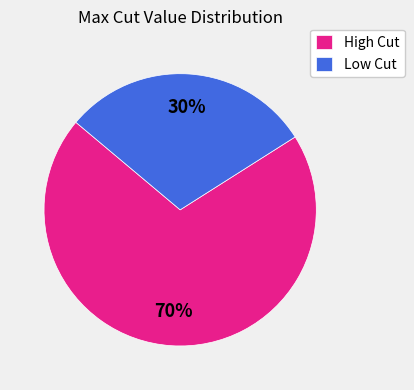

What is the largest slice in the pie chart?

High Cut